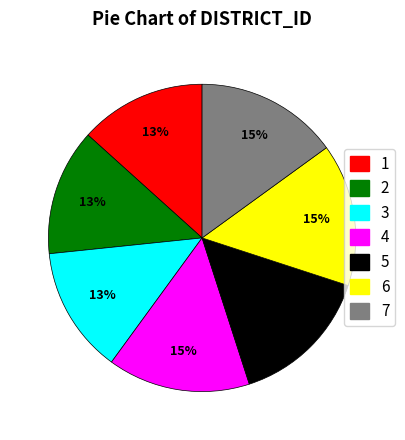

Is there any slice that represents more than half of the pie?

No